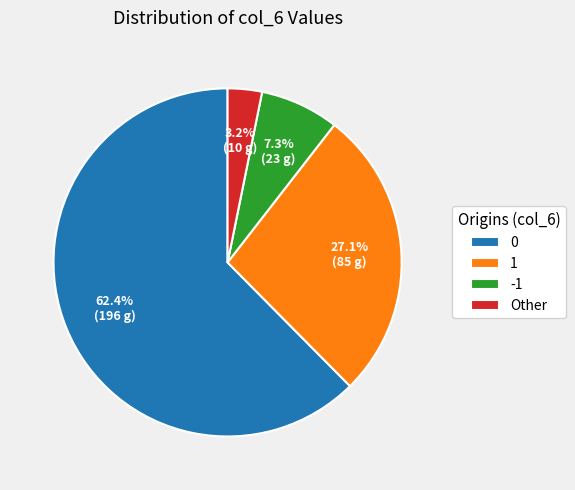

Which category has the smallest portion of the pie?

Other